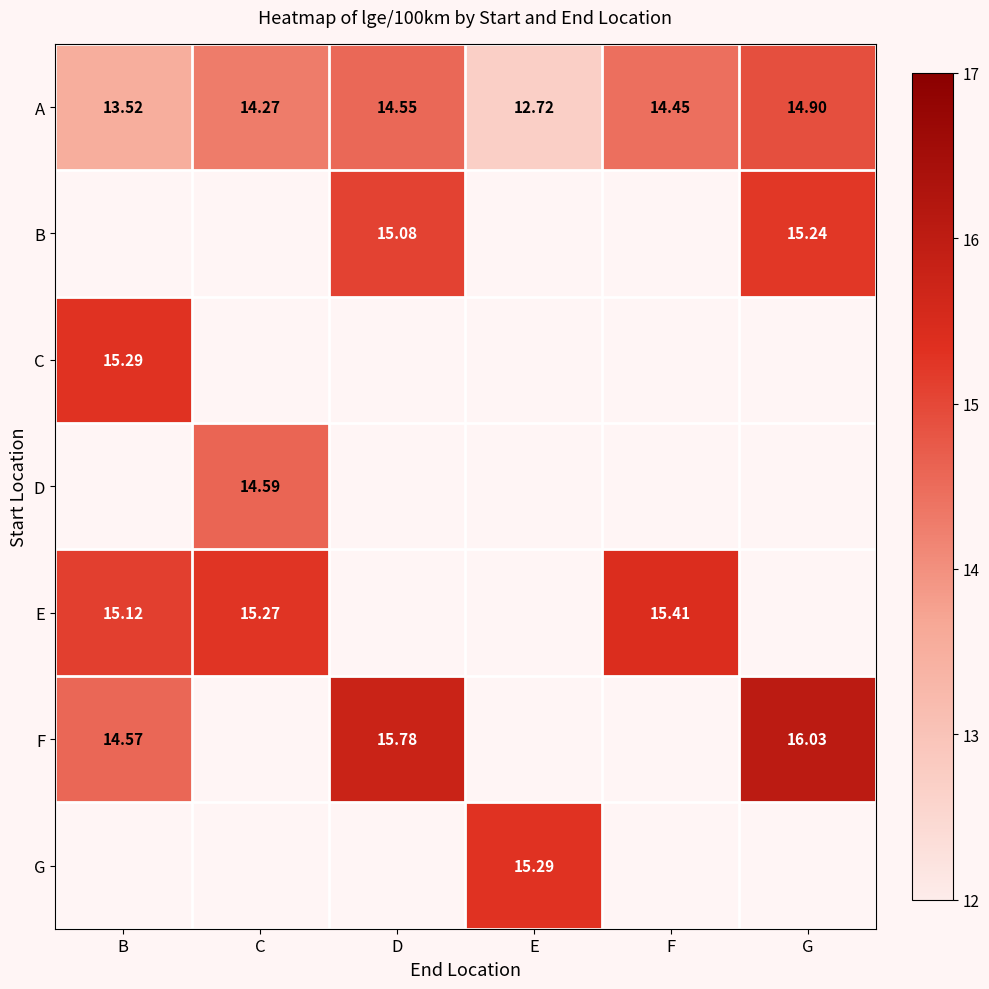

At which label does A reach its minimum?

E